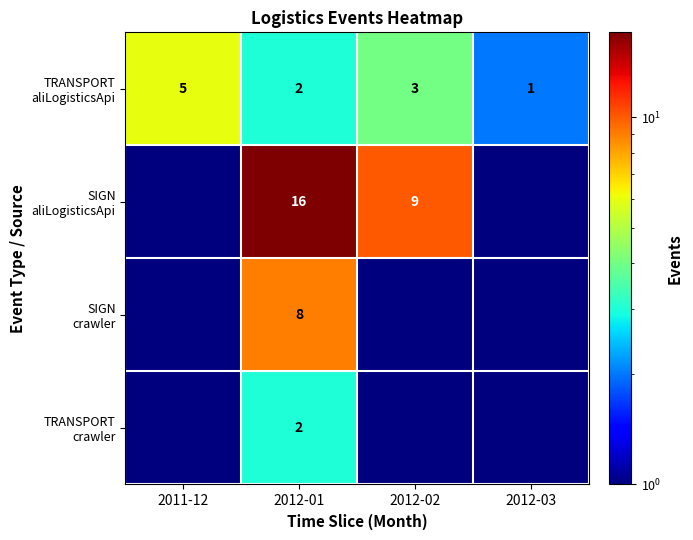

At how many categories does at least one series exceed 7?

2